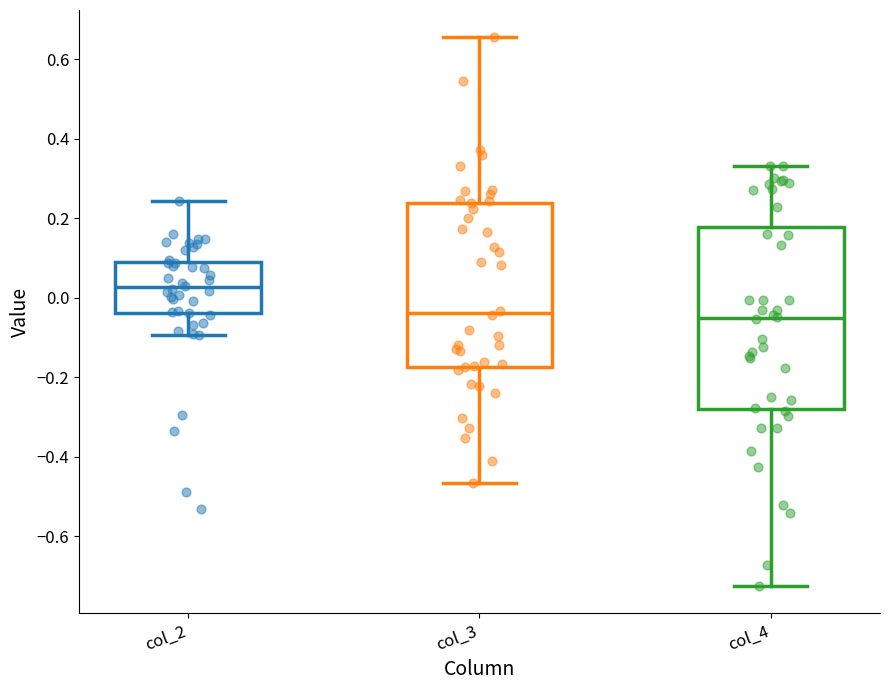

Comparing the boxes themselves (not the whiskers), which one is the tallest?

col_4